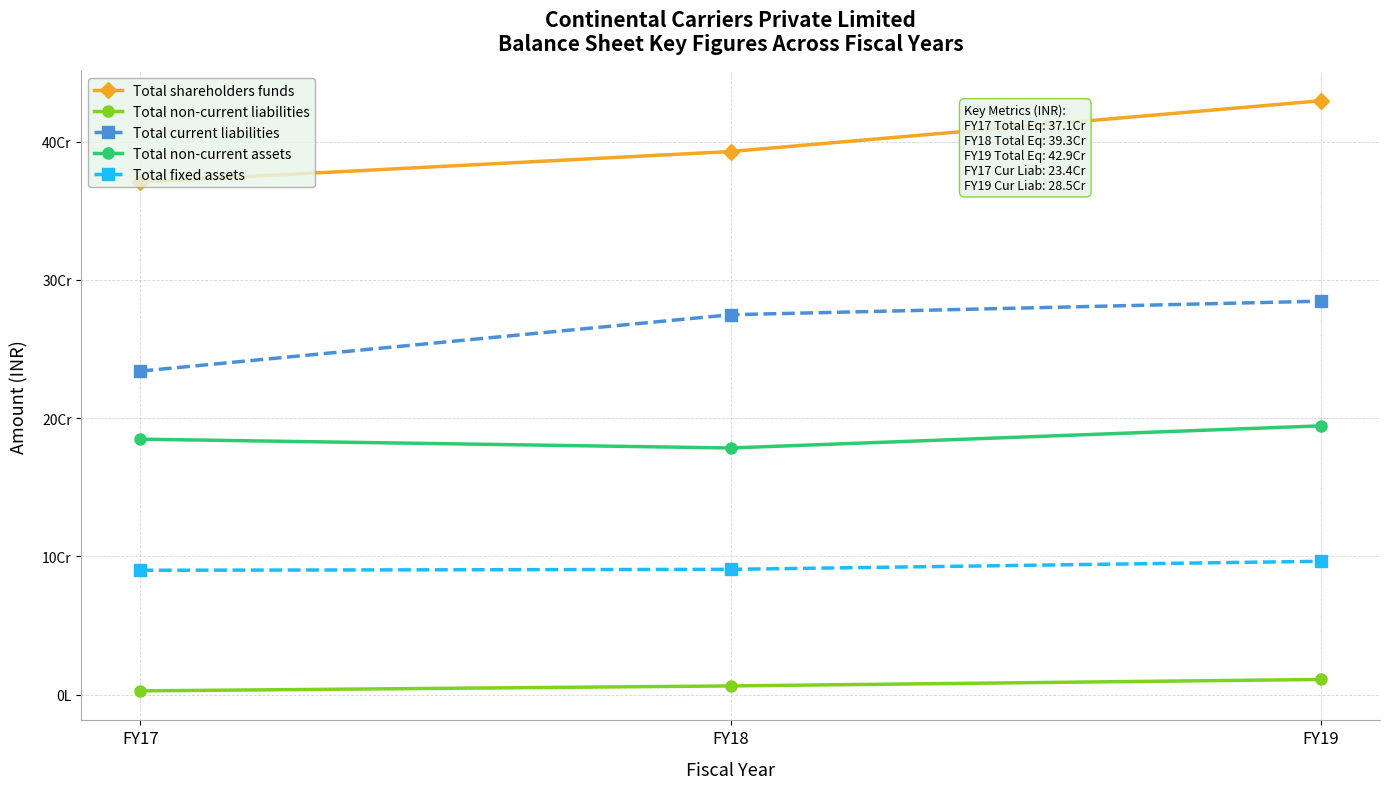

What are all the series names shown in the legend?

Total shareholders funds, Total non-current liabilities, Total current liabilities, Total non-current assets, Total fixed assets